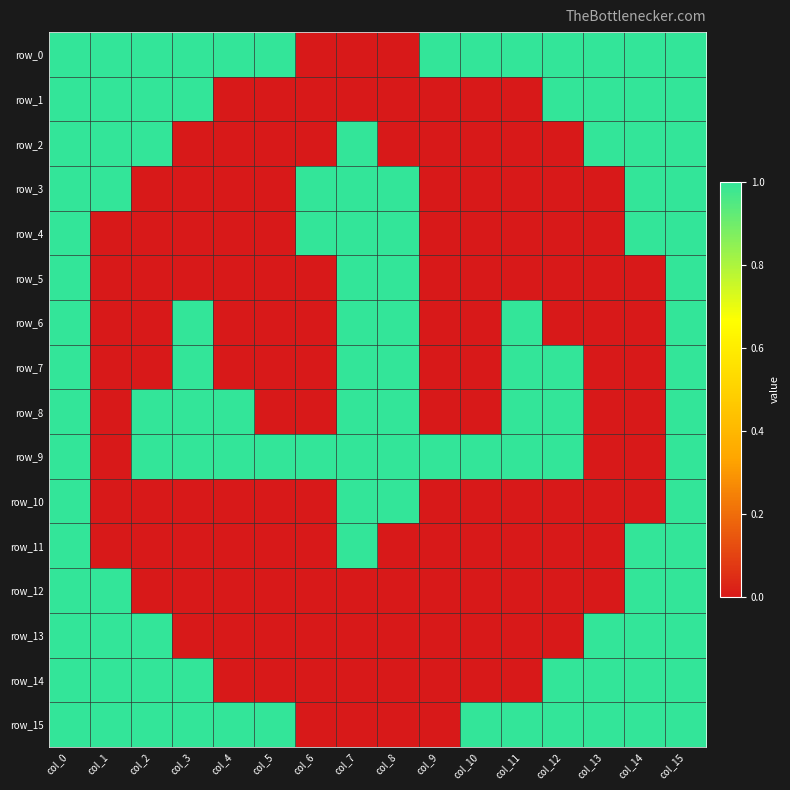

What is the difference between the maximum and minimum values in the row_6 series?

1